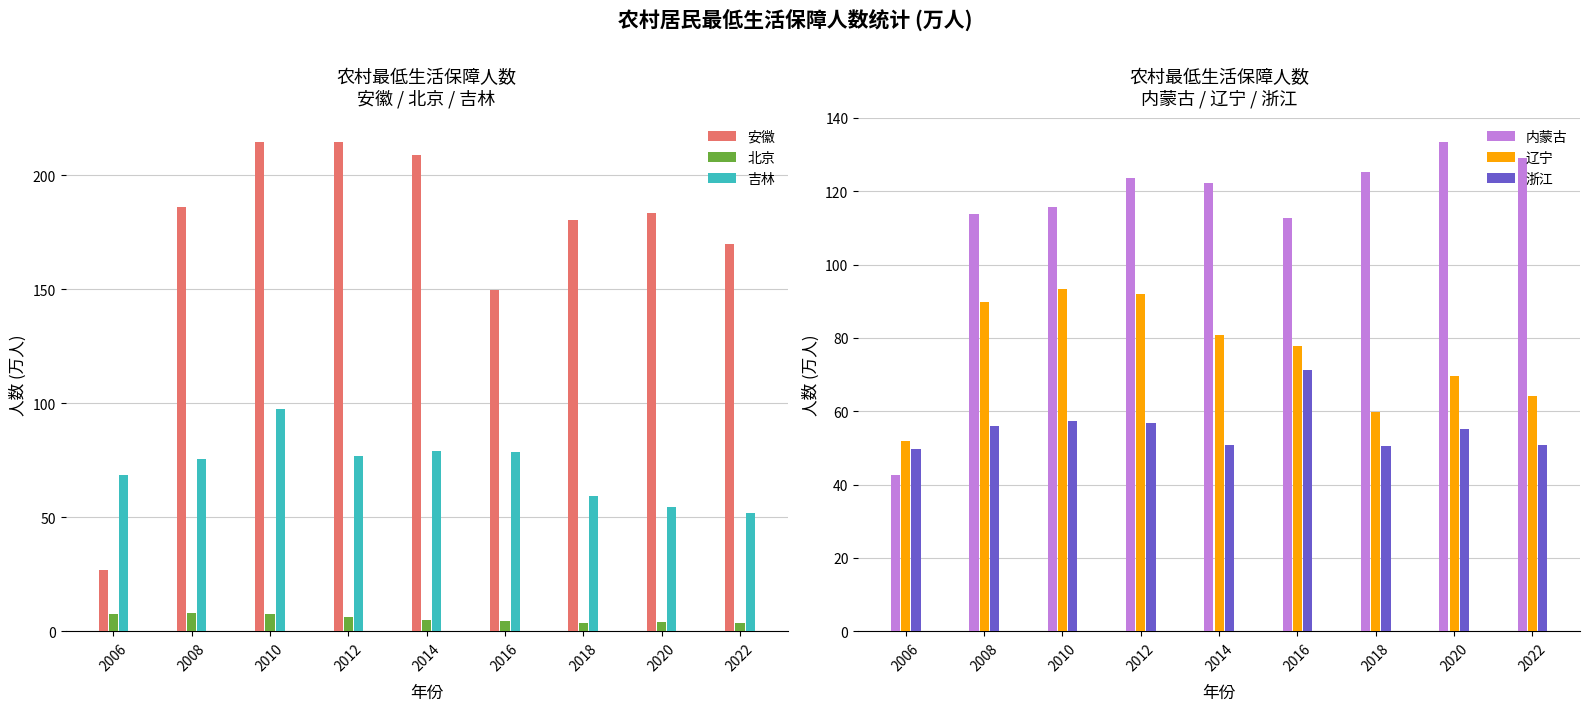

Where is 安徽 nearest to the value 120?

2016